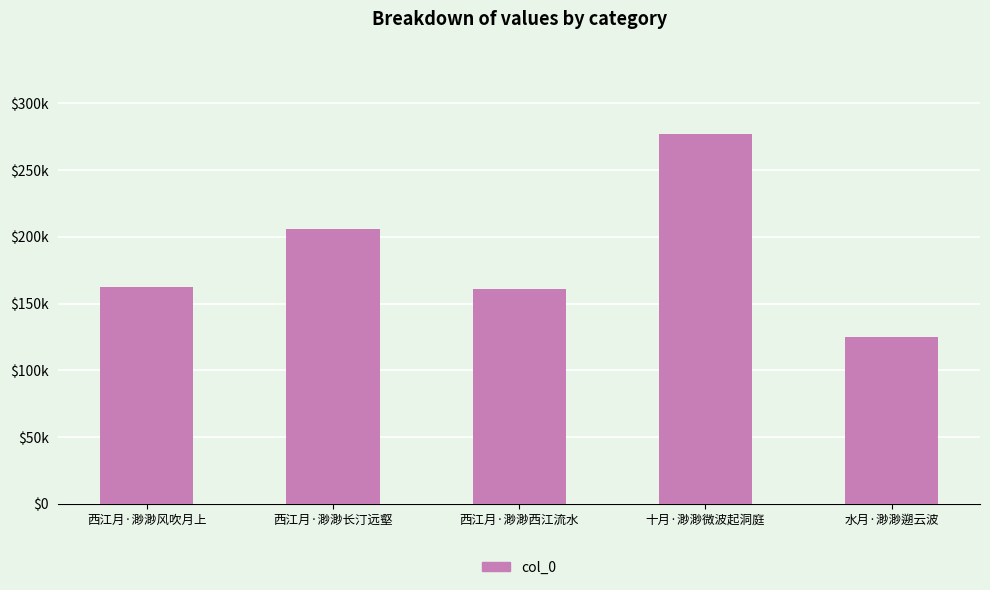

Does the chart contain any negative values?

No